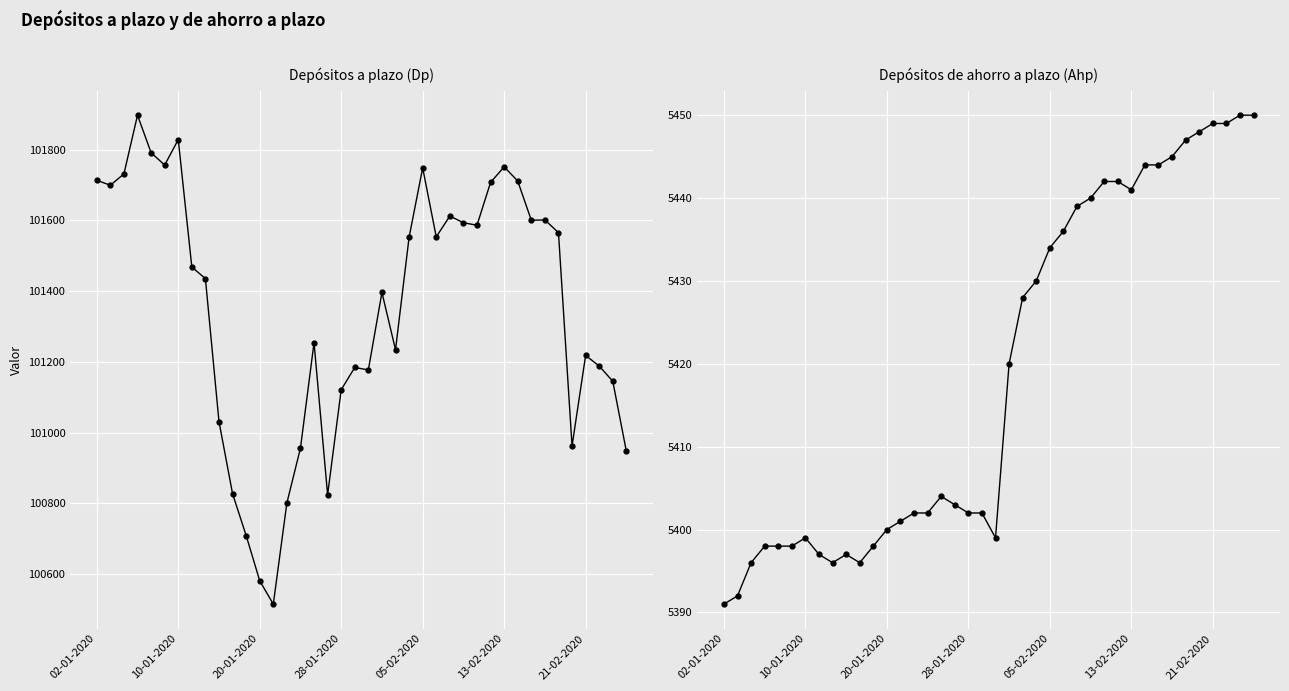

Reading right to left, extract all data points from this chart.

Depósitos a plazo (Dp): 100947	101145	101188	101218	100962	101565	101601	101600	101711	101751	101707	101586	101593	101612	101553	101748	101552	101234	101396	101177	101184	101121	100824	101254	100956	100801	100515	100581	100709	100827	101031	101435	101468	101828	101756	101791	101897	101731	101699	101713
Depósitos de ahorro a plazo (Ahp): 5450	5450	5449	5449	5448	5447	5445	5444	5444	5441	5442	5442	5440	5439	5436	5434	5430	5428	5420	5399	5402	5402	5403	5404	5402	5402	5401	5400	5398	5396	5397	5396	5397	5399	5398	5398	5398	5396	5392	5391